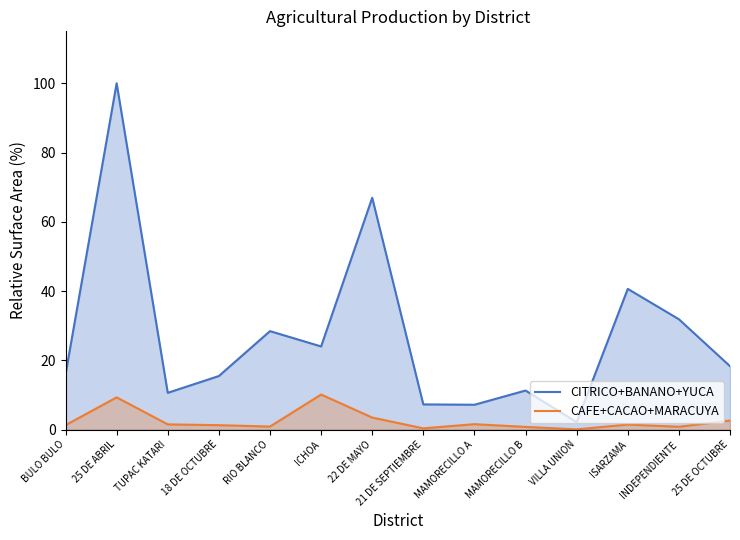

What is the difference between the second highest and minimum values in the CITRICO+BANANO+YUCA series?

64.8